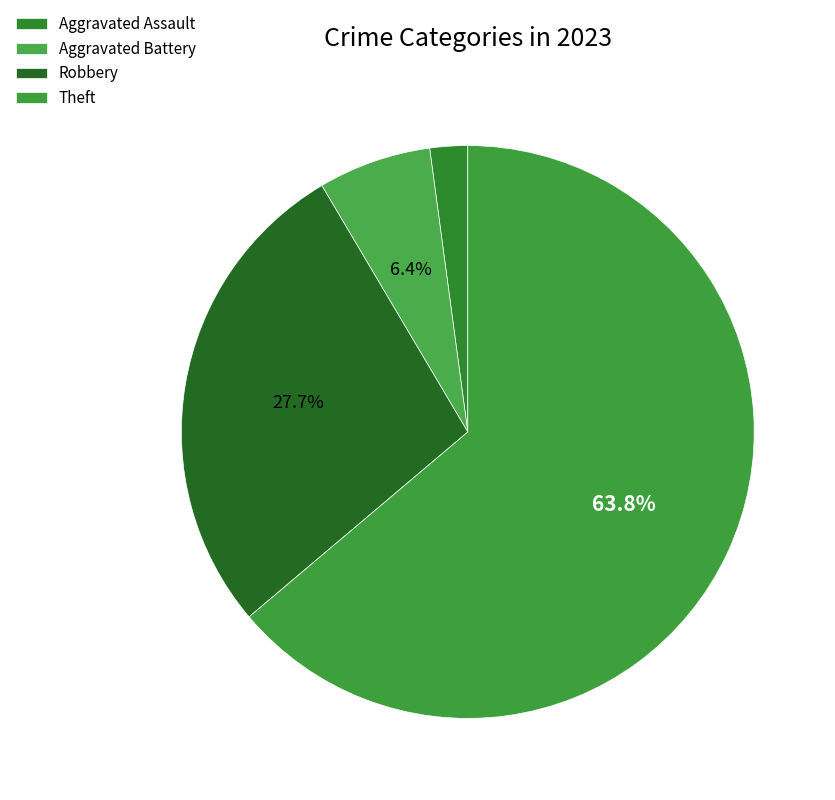

Count the number of slices in the pie.

4